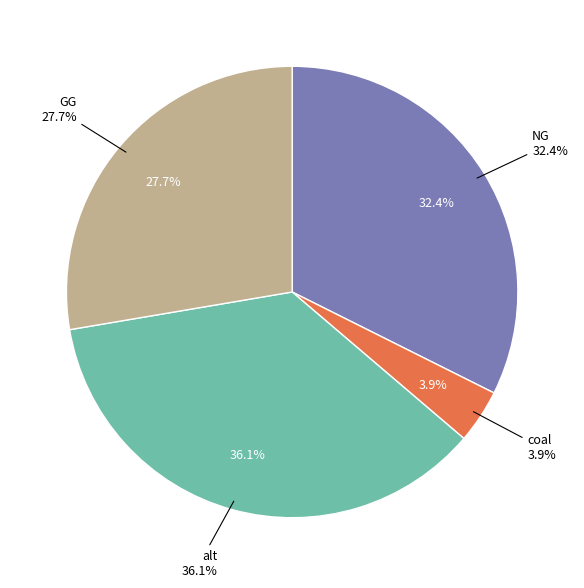

To the nearest percent, what percentage of the pie is NG?

32%